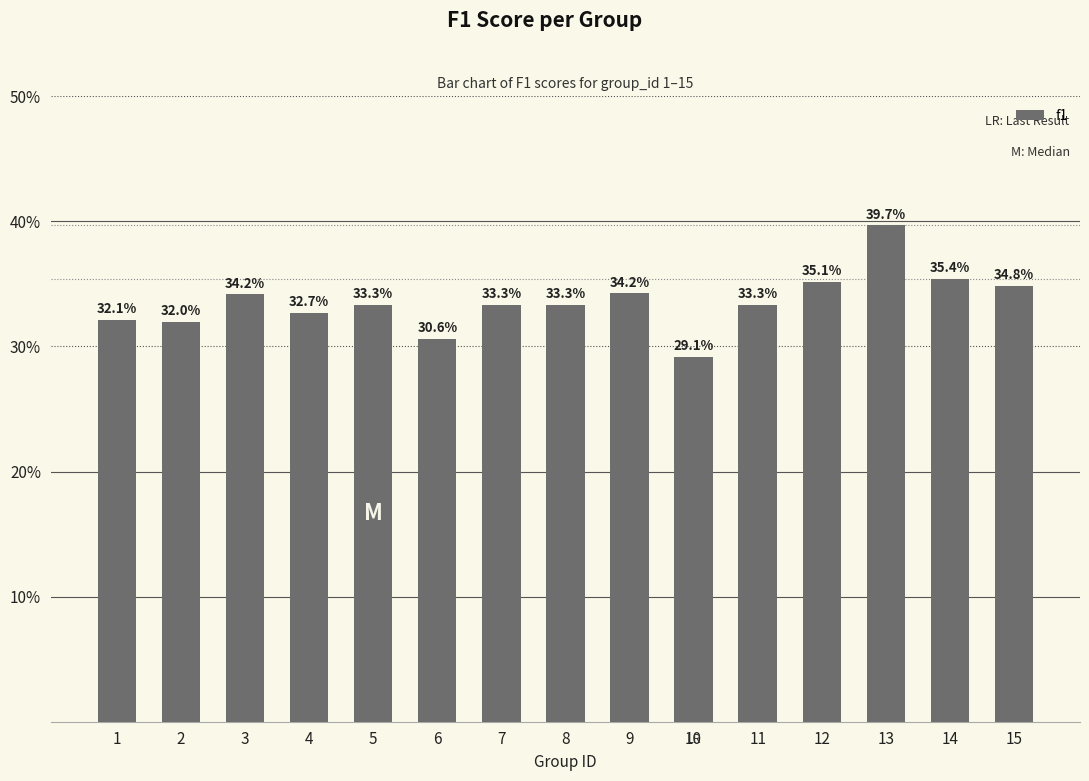

What is the average value?

0.3